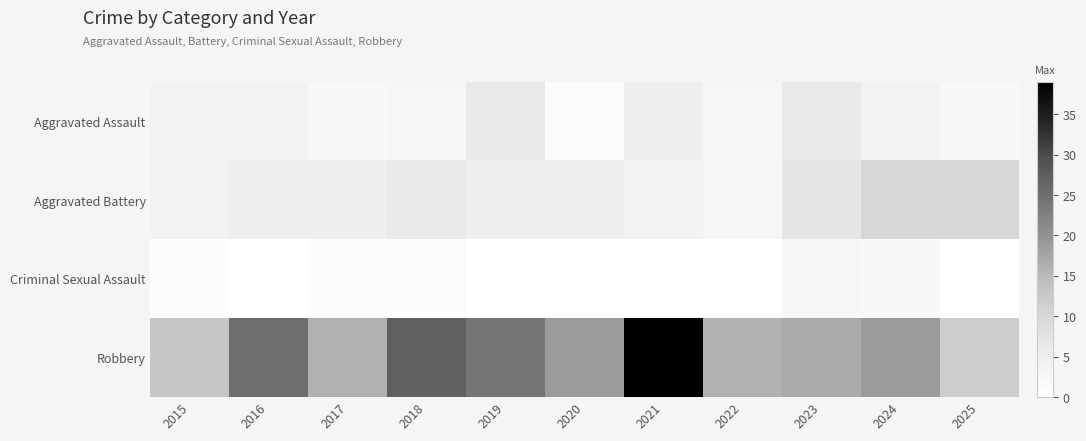

How many series are shown in this chart?

4